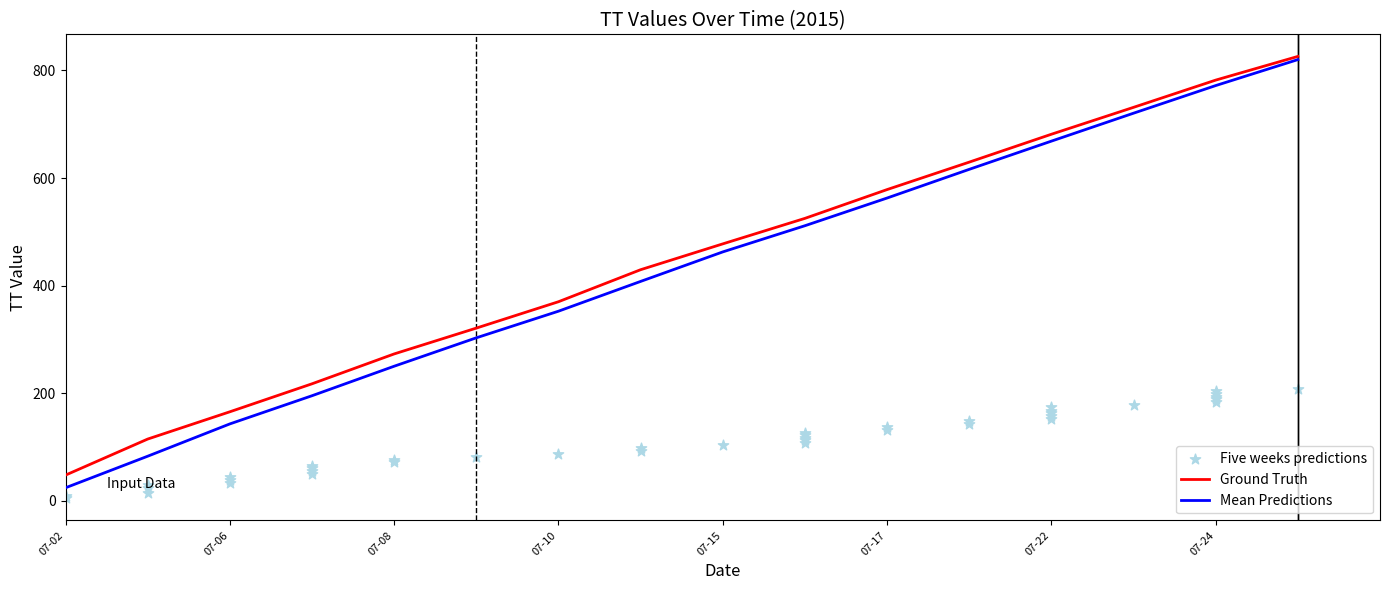

Which series reaches the minimum Y coordinate?

Mean Predictions